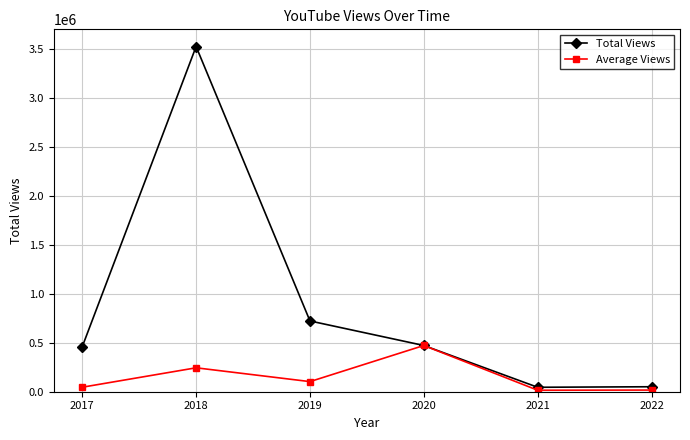

The value of Average Views at 2020 is 472390. True or false?

True